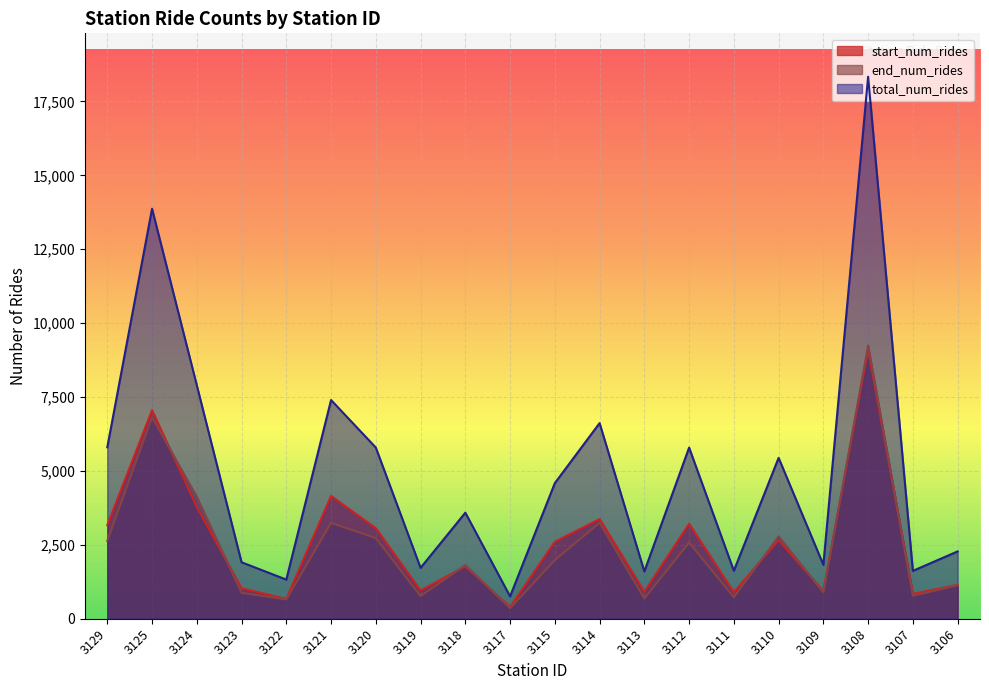

In start_num_rides, how many points are higher than both neighbors (excluding endpoints)?

7